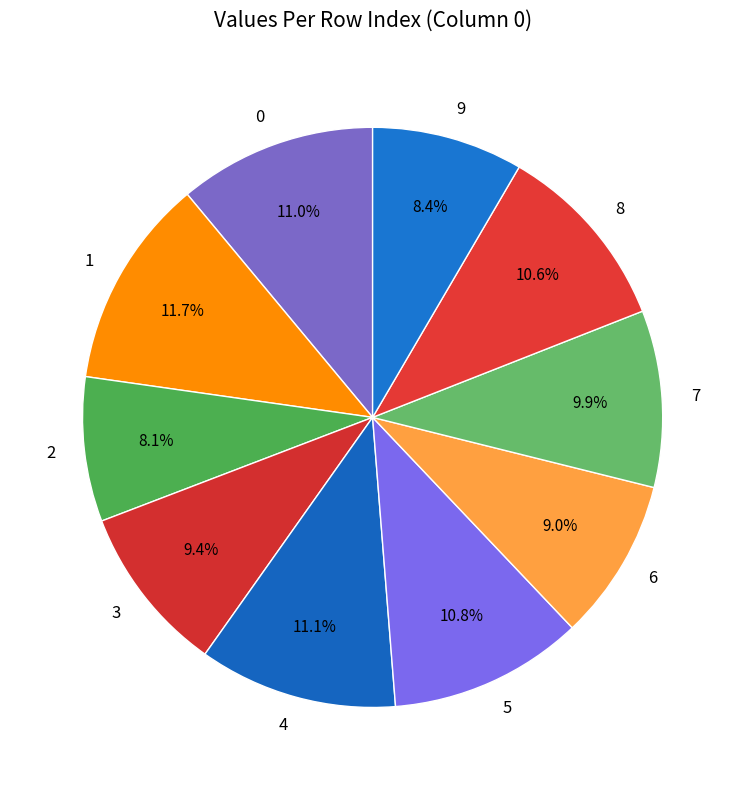

Combined, do 9 and 1 account for over 50%?

No